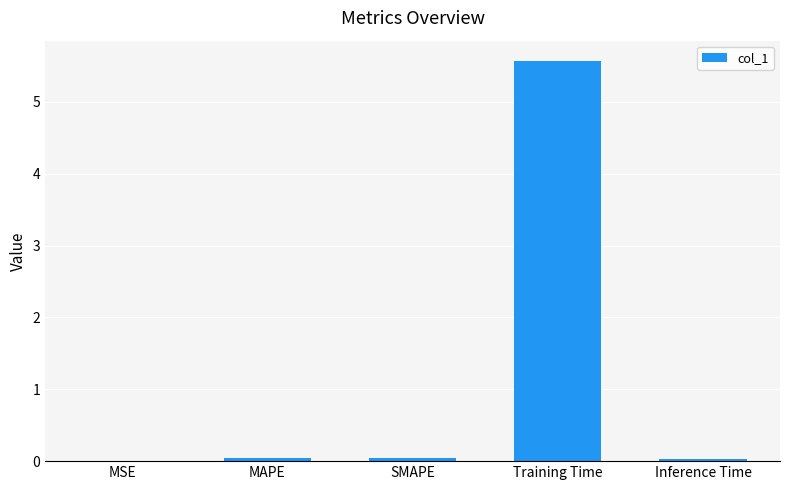

Are the bars horizontal?

No